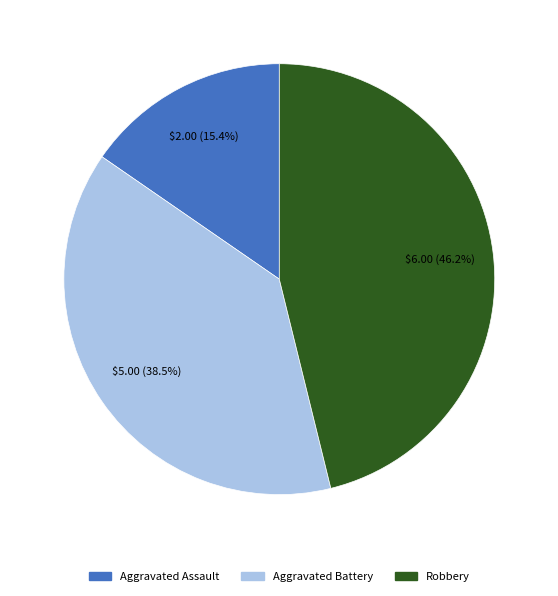

To the nearest percent, what is the difference between the largest and smallest slice percentages?

31%